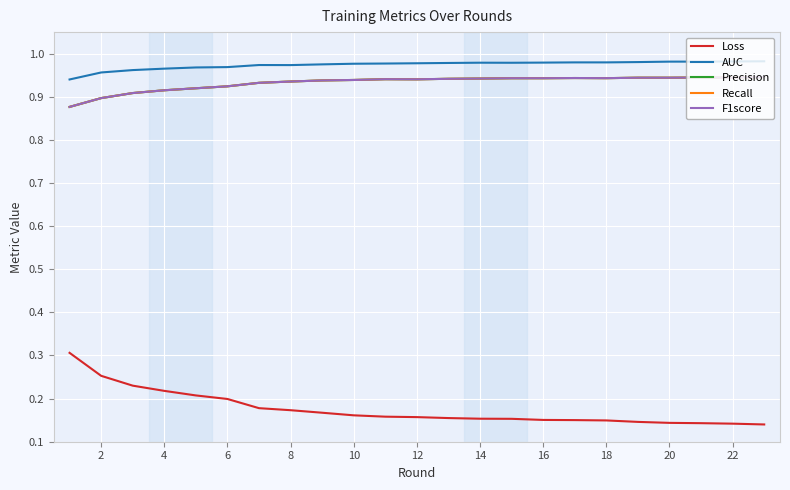

True or false: Recall and AUC cross at least once.

False